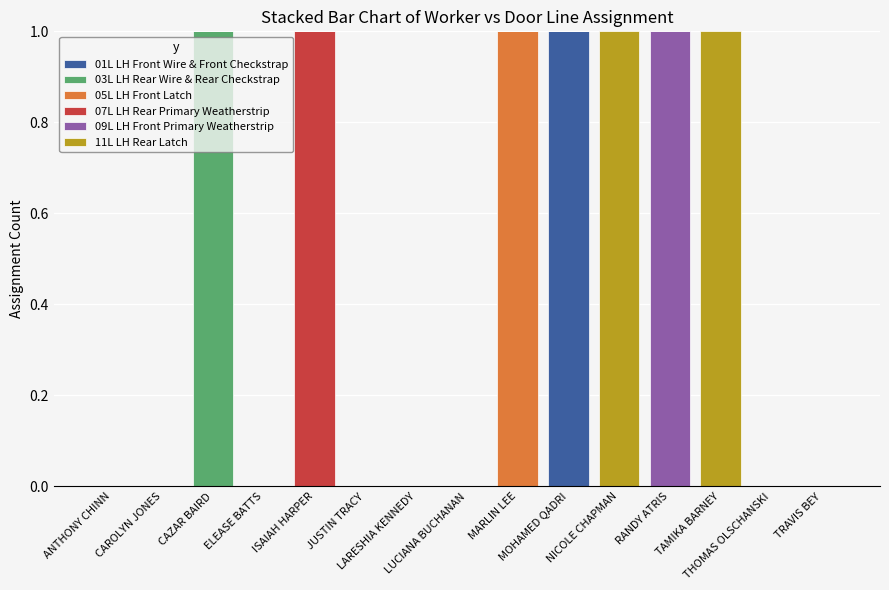

What is the maximum value for 01L LH Front Wire & Front Checkstrap?

1